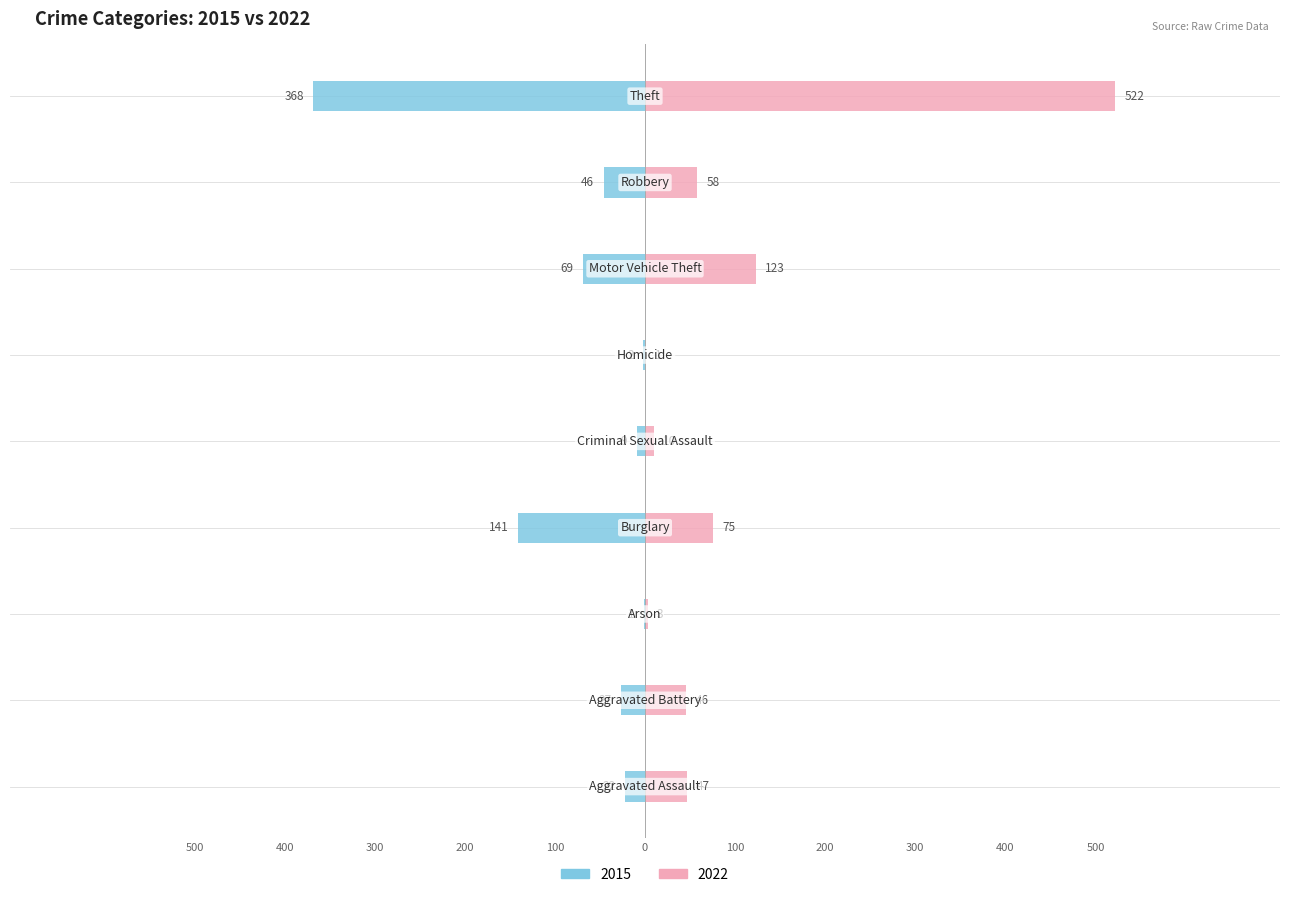

What are all the series names shown in the legend?

2015, 2022